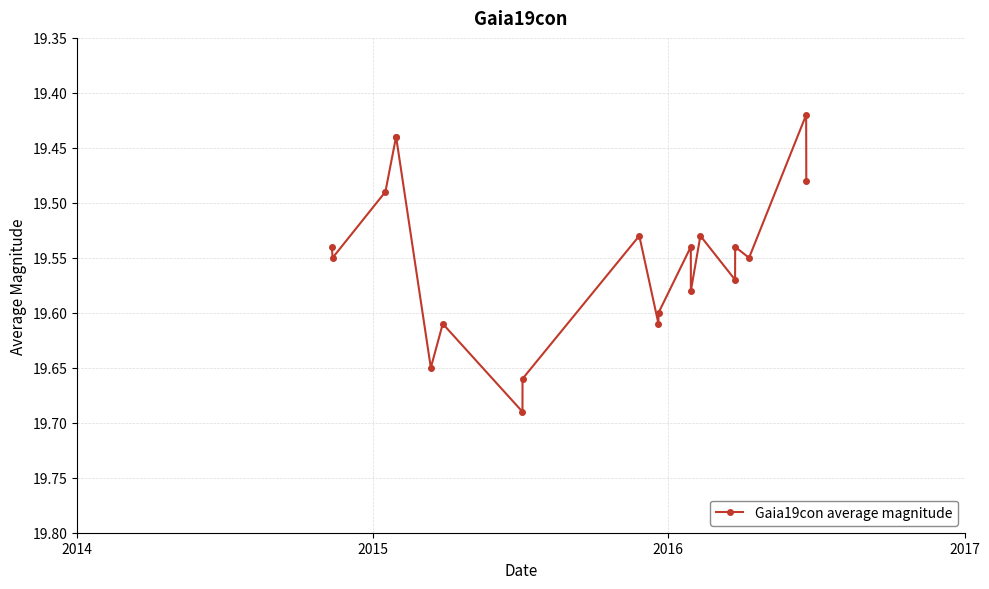

True or false: the data has more than 1 interior local peaks.

True